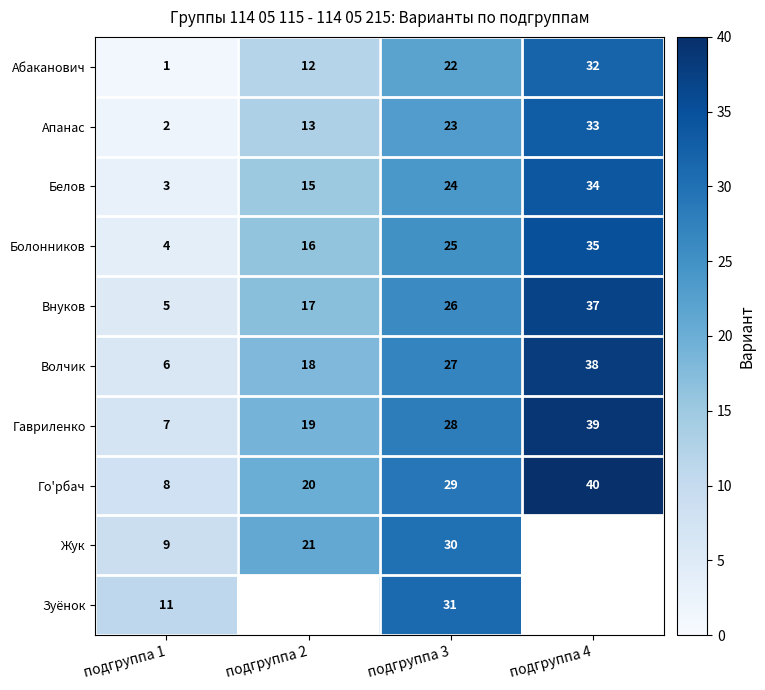

Count the Внуков values in the range 17 to 37.

3